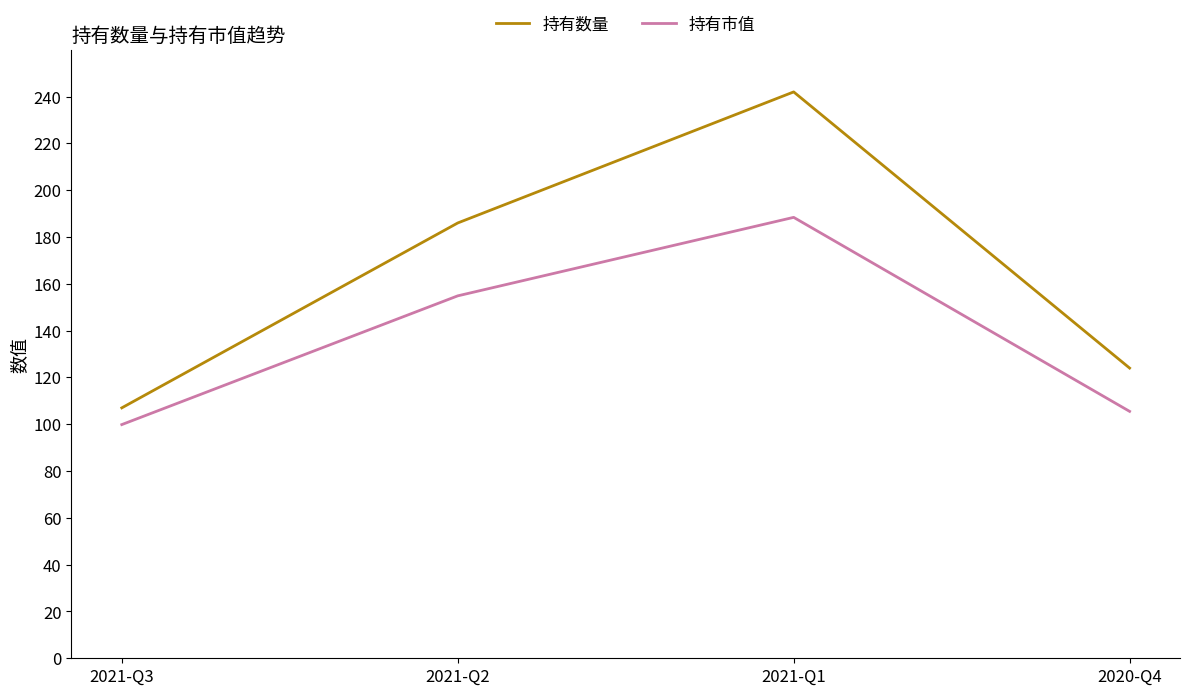

Which series changed the most between 2021-Q3 and 2021-Q1?

持有数量